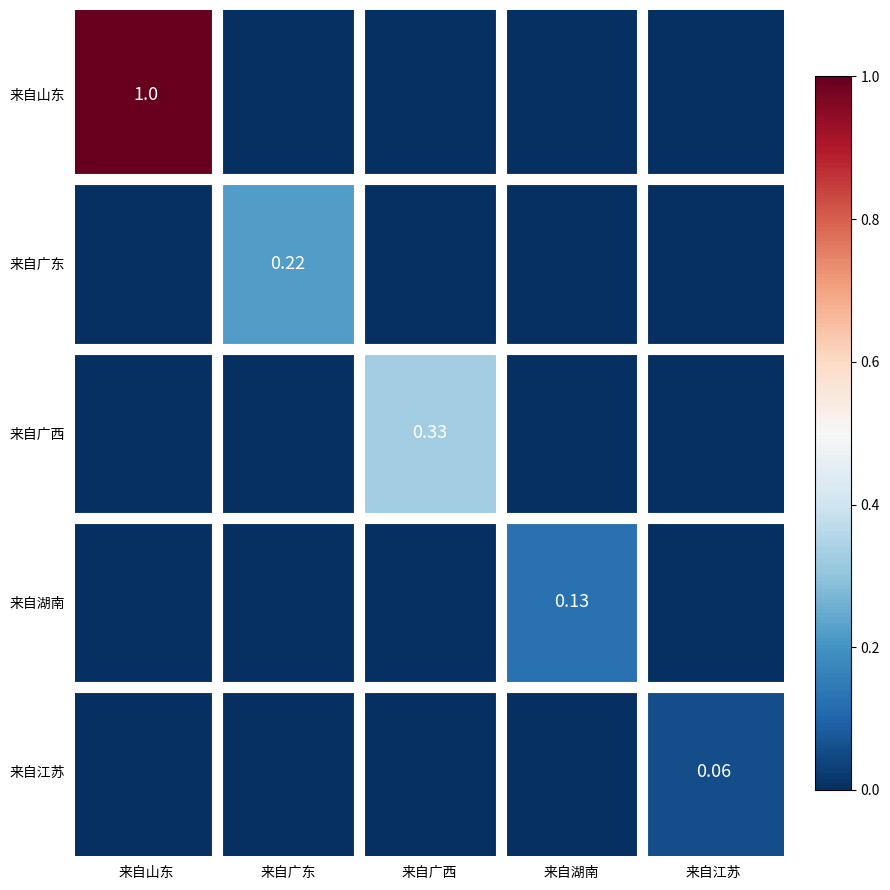

What is the spread (max minus min) of values at 来自山东?

1.0